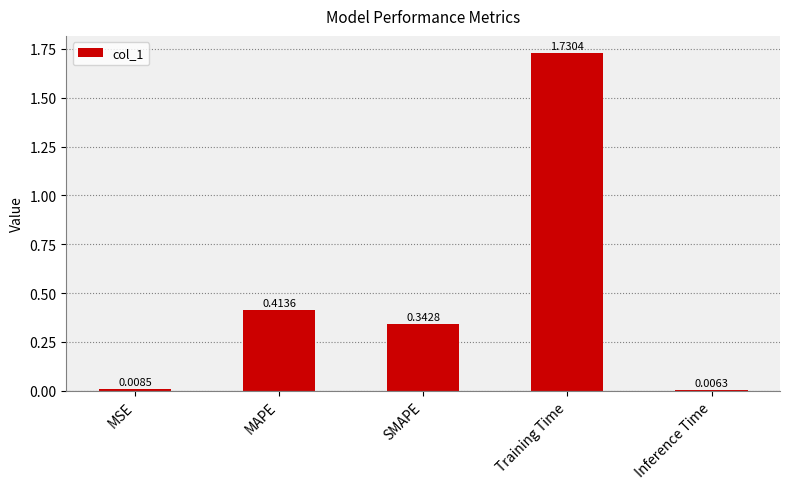

At which label is the value closest to 0?

Inference Time